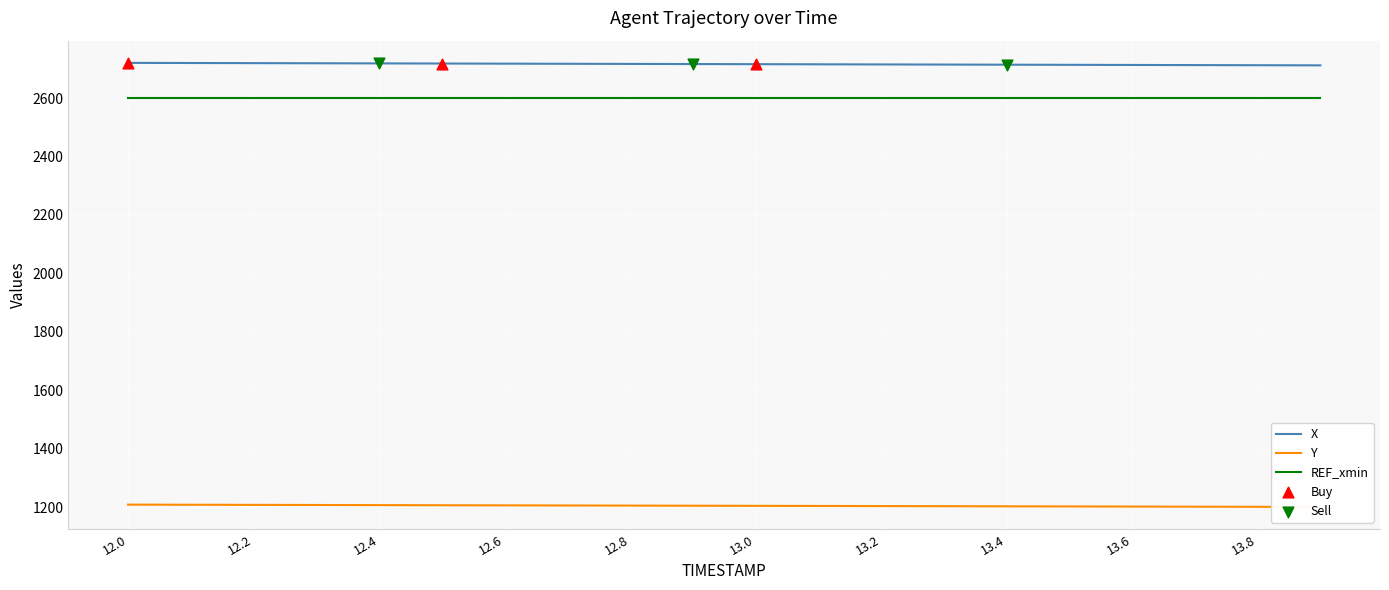

Which series has the largest Y range (max minus min)?

X